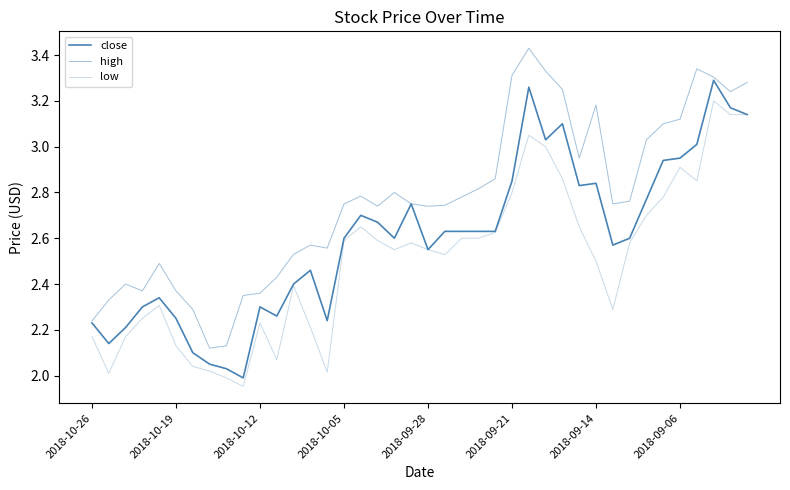

Is this an area chart (filled region under the line)?

No